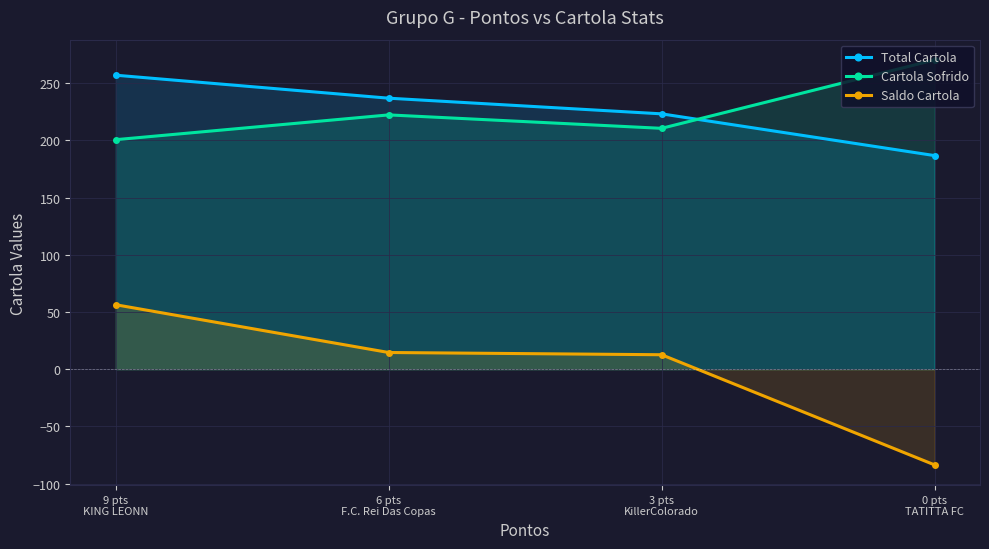

True or false: Total Cartola has more than 0 interior local peaks.

False